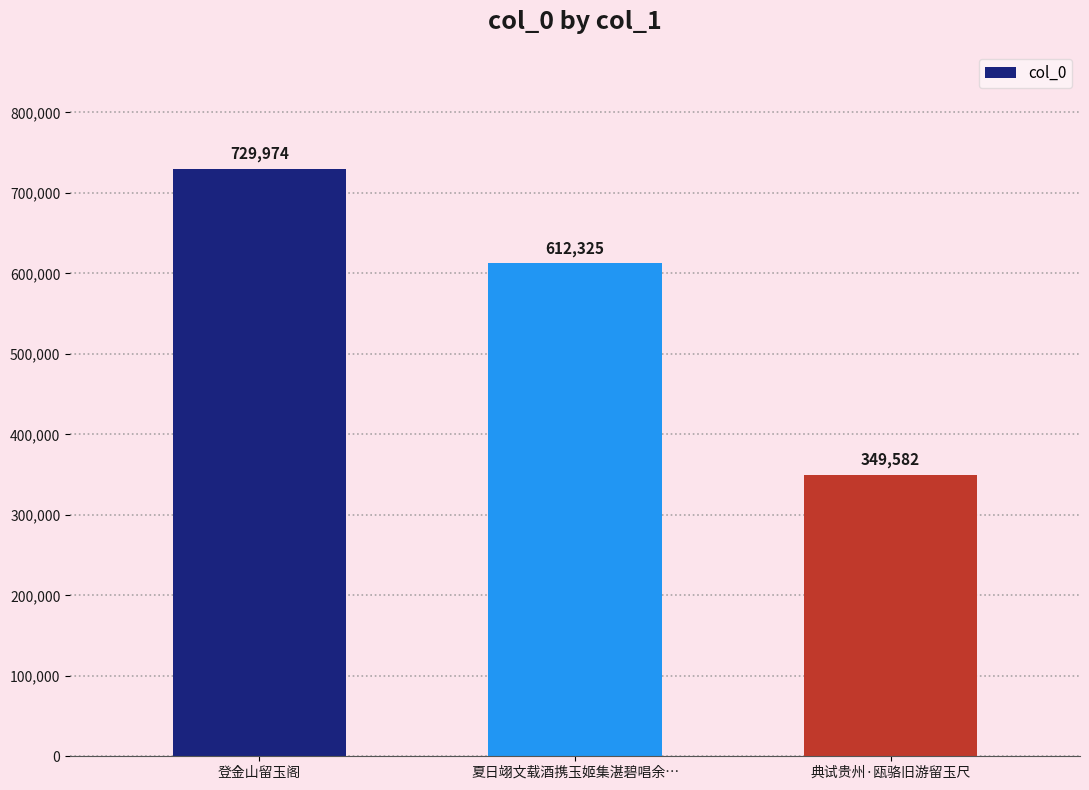

List the labels in order of value, largest first.

登金山留玉阁, 夏日翊文载酒携玉姬集湛碧唱余…, 典试贵州·瓯骆旧游留玉尺